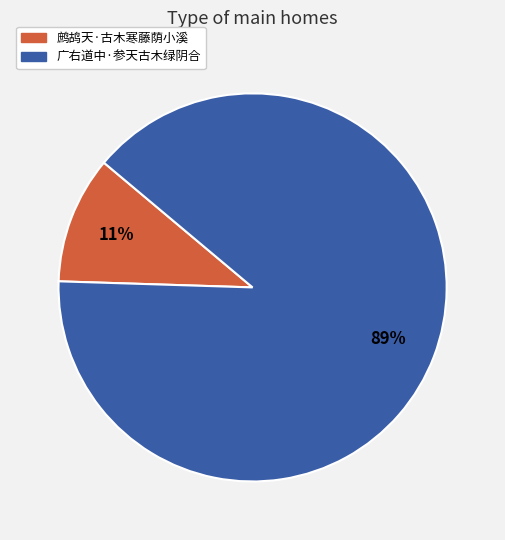

To the nearest percent, what percentage of the pie is 广右道中·参天古木绿阴合?

89%